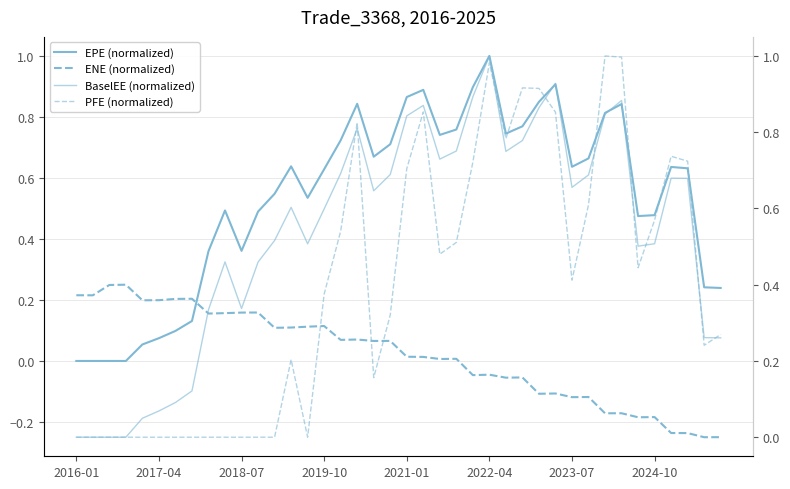

Which series ends up on top after the final intersection of ENE (normalized) and BaselEE (normalized)?

BaselEE (normalized)